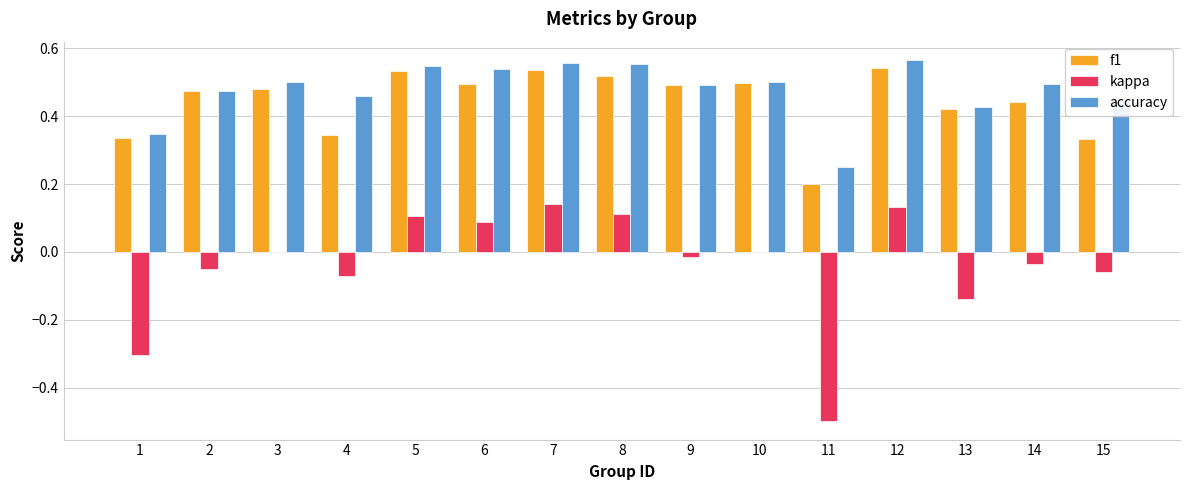

What is the total value across all series at 15?

0.7